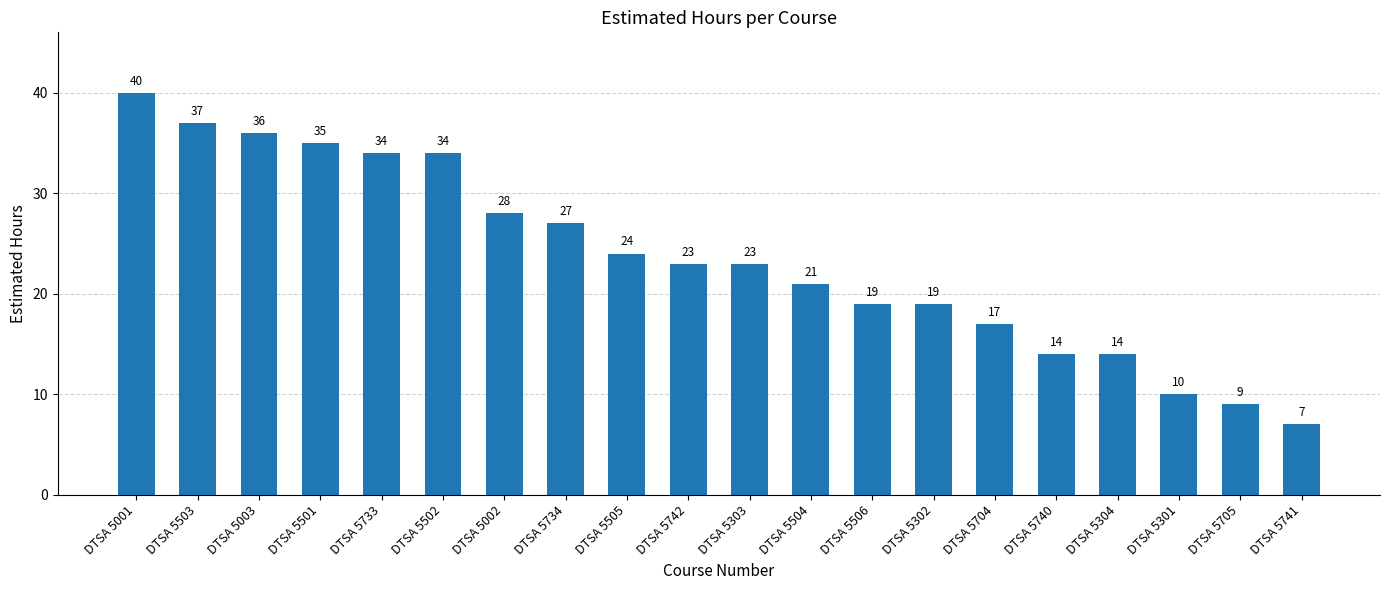

Are the bars horizontal?

No